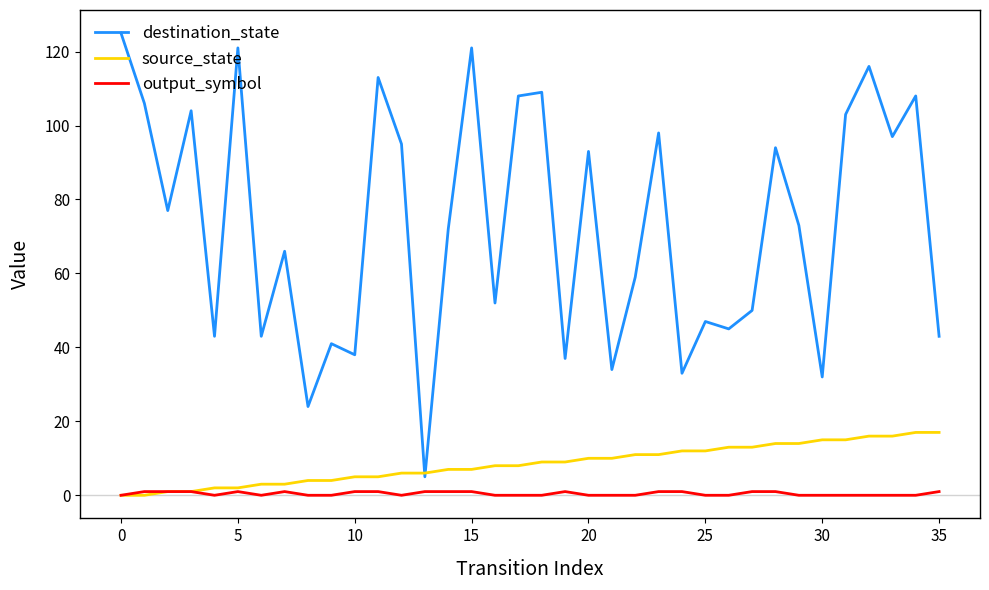

True or false: destination_state and output_symbol cross at least once.

False